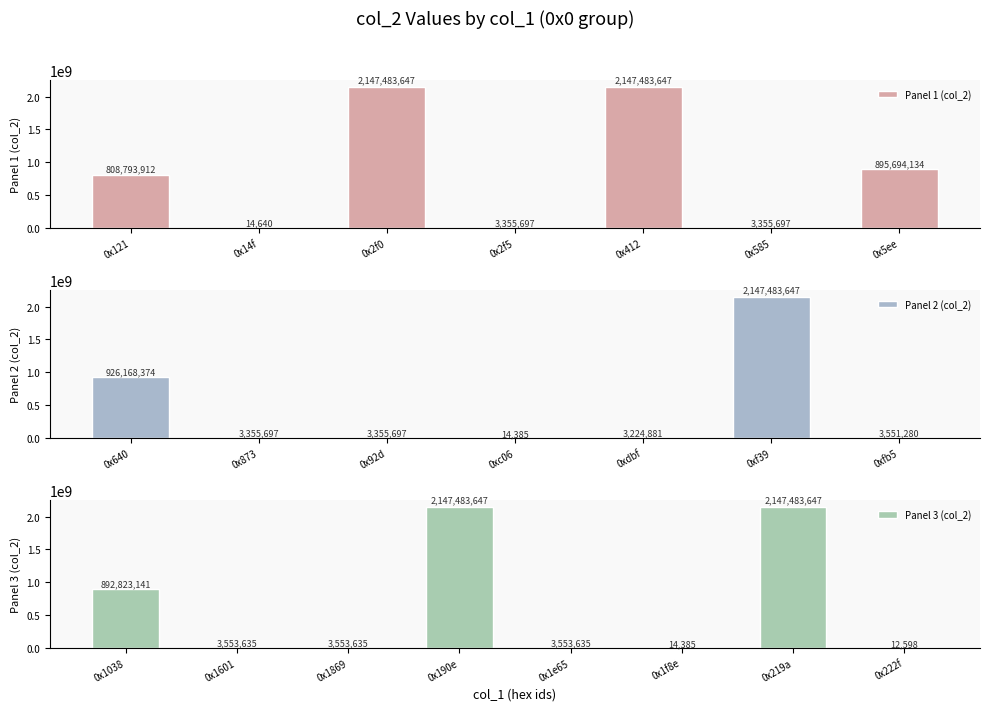

The chart shows a value of 17777 at 0x222f. True or false?

False